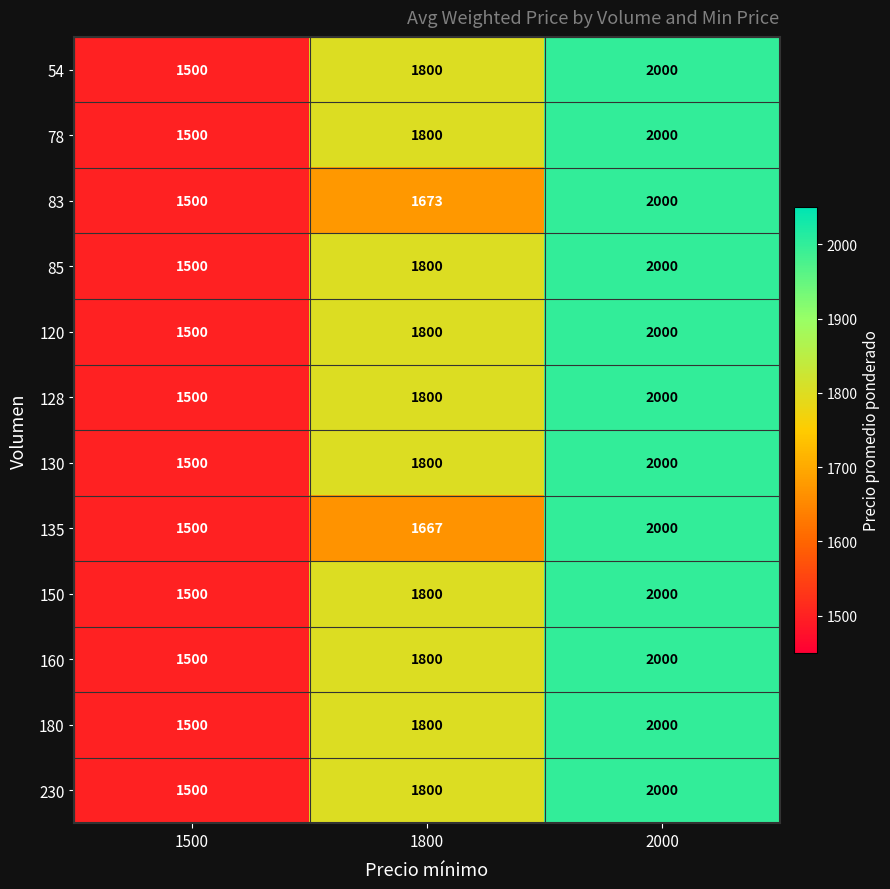

What is the difference between the 54 values at 2000 and 1500?

500